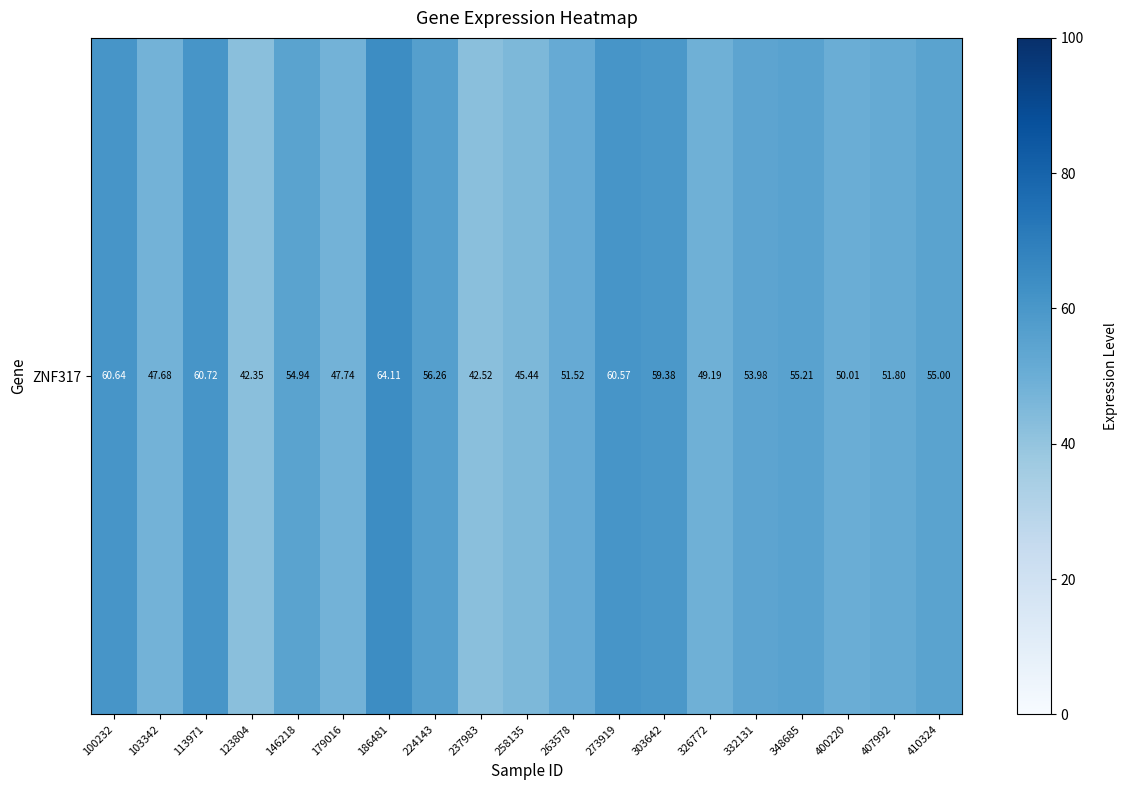

What is the smallest value displayed?

42.4